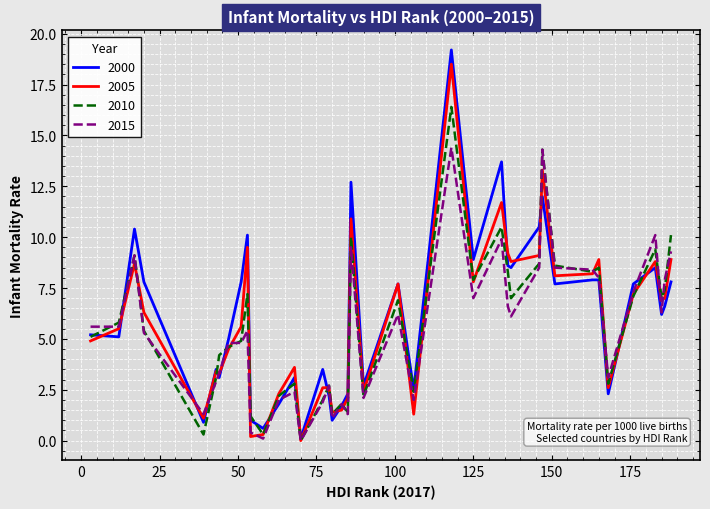

True or false: 2015 has more than 1 interior local peaks.

True